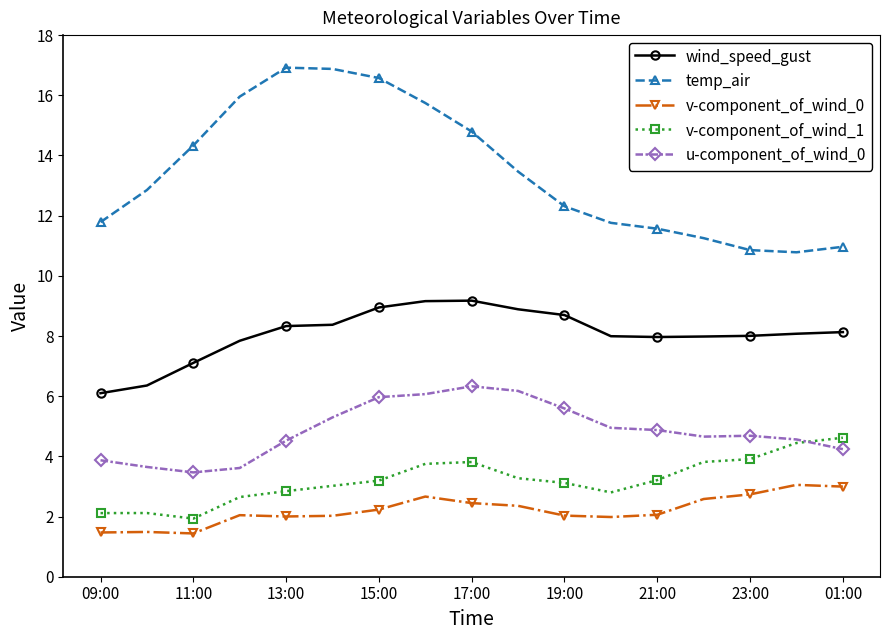

True or false: u-component_of_wind_0 and wind_speed_gust intersect in this chart.

False